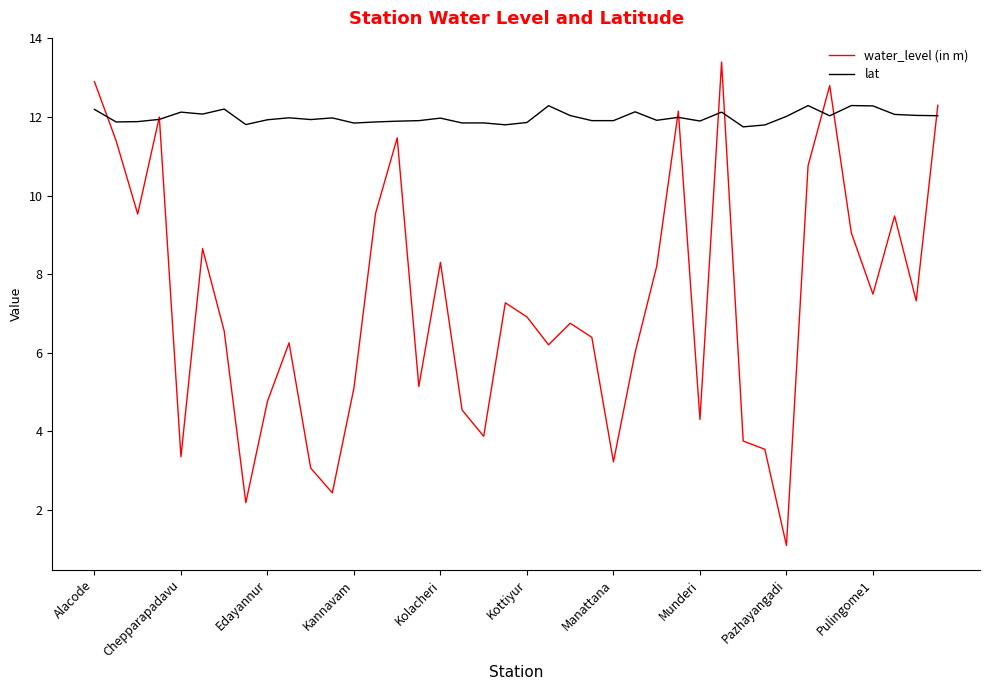

List the series in order of their overall mean, highest first.

lat, water_level (in m)